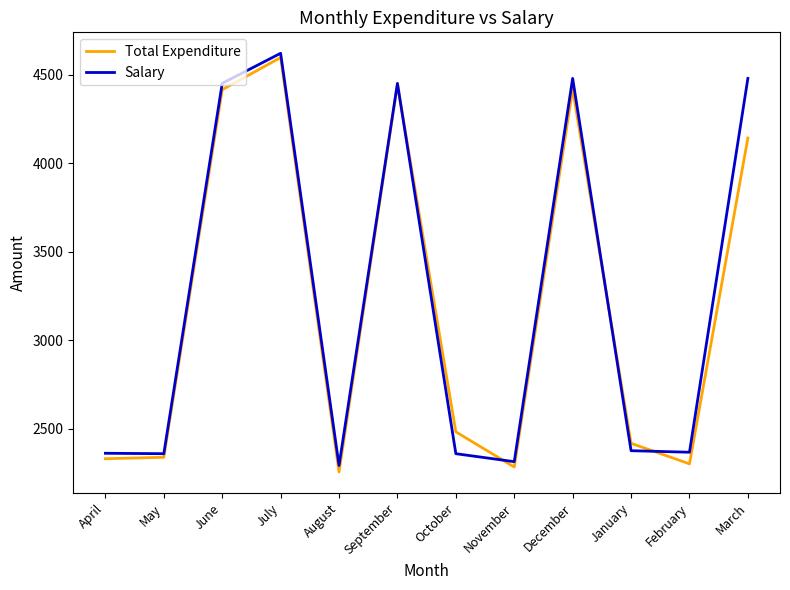

Between September and November, which series saw the biggest shift?

Total Expenditure